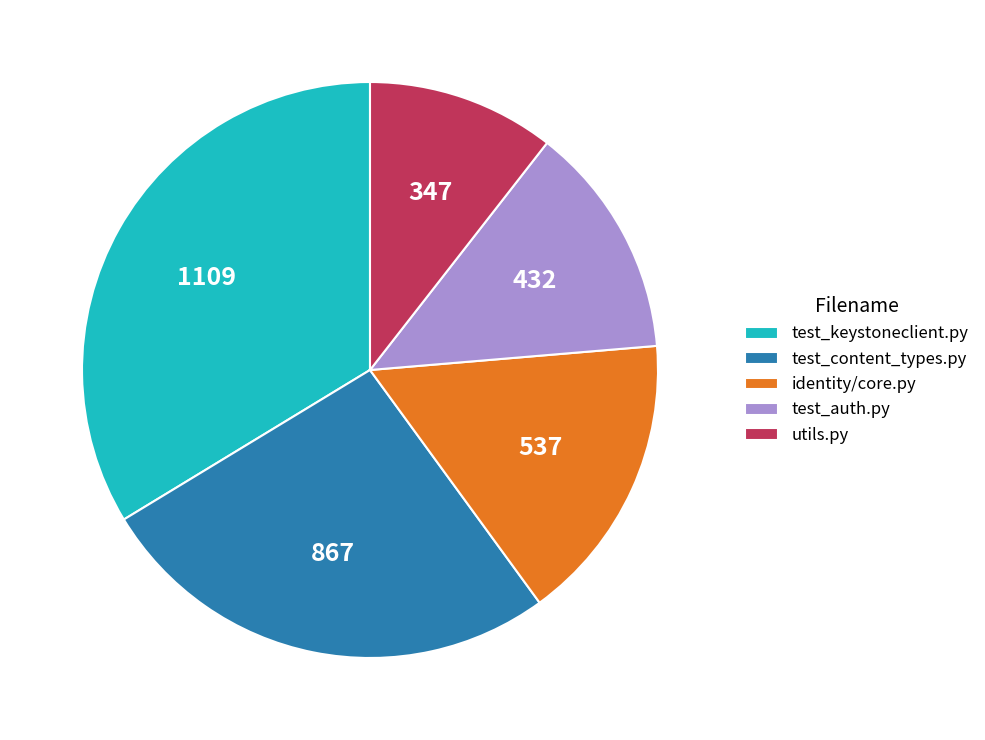

What is the smallest slice in the pie chart?

utils.py